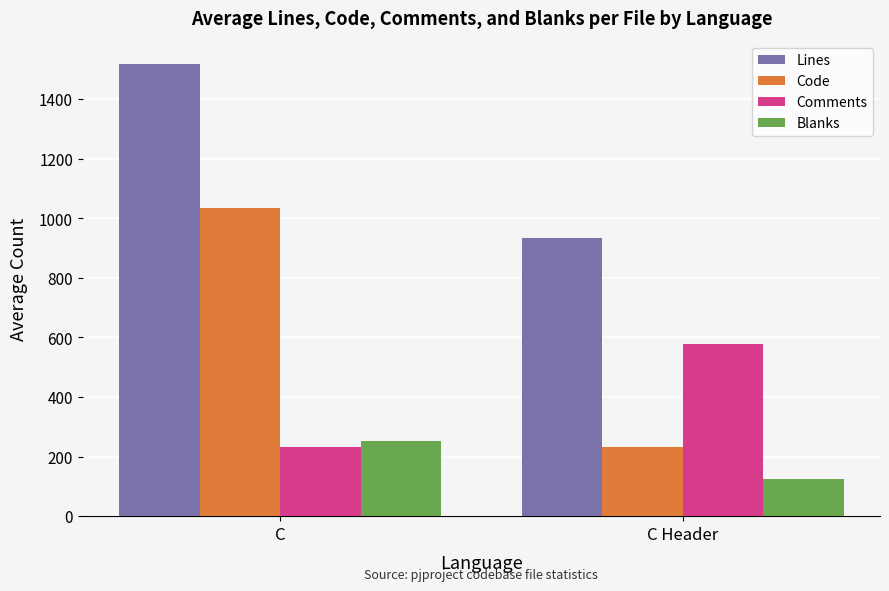

Rank the series by their average value, from highest to lowest.

Lines, Code, Comments, Blanks